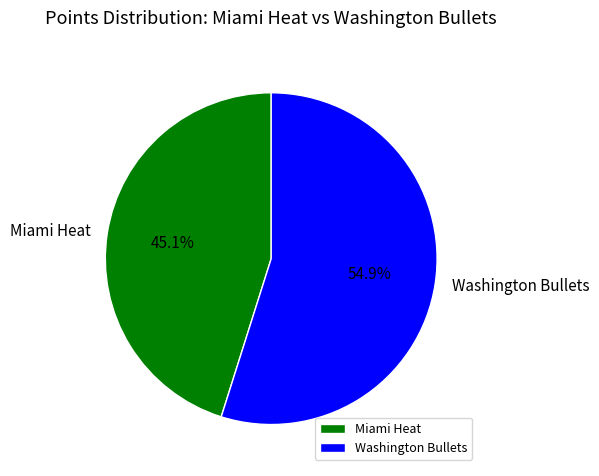

Which slice represents more than half of the pie?

Washington Bullets